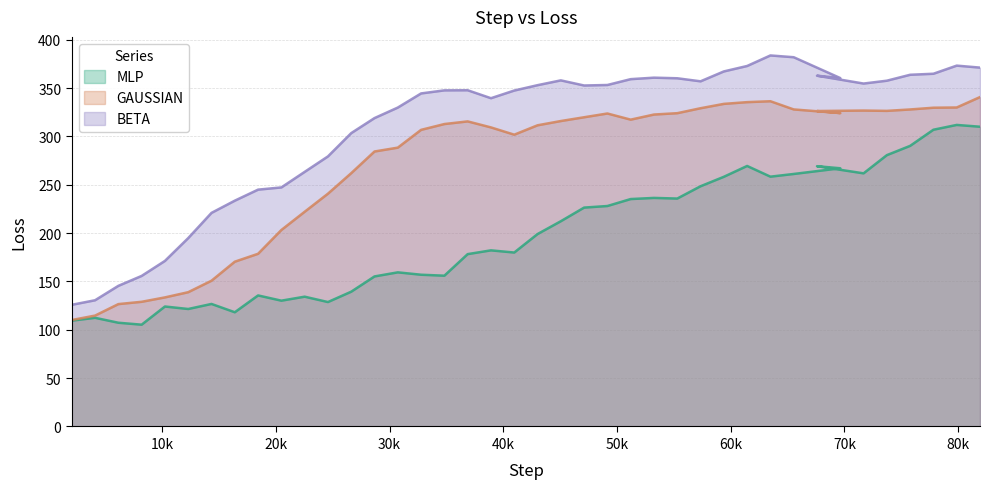

Reading left to right, extract all data points from this chart.

MLP: 109.4	112.4	107.3	105.3	124.1	121.5	126.7	118.1	135.5	130.1	134.2	128.7	139.4	155.2	159.4	156.9	155.9	178.2	182.1	179.9	199.0	212.3	226.4	228.0	235.2	236.4	235.7	248.4	258.2	269.4	258.3	261.1	267.0	269.2	261.8	280.6	290.2	306.9	311.8	310.0
GAUSSIAN: 110.1	114.7	126.6	128.9	133.5	138.9	150.7	170.4	178.6	203.2	222.0	240.7	262.0	284.4	288.4	306.7	312.8	315.5	309.3	301.7	311.5	315.9	319.8	323.7	317.3	322.6	324.0	329.1	333.6	335.4	336.3	327.9	324.1	326.2	326.7	326.4	327.8	329.6	329.9	340.6
BETA: 125.8	130.5	145.4	155.7	171.2	194.8	220.9	233.5	244.9	247.2	263.3	279.3	303.4	318.9	329.8	344.4	347.6	347.7	339.5	347.4	353.0	357.9	352.6	353.1	359.2	360.7	360.1	356.9	367.2	372.8	383.7	381.9	360.3	362.8	354.6	357.6	363.7	364.8	373.2	371.1